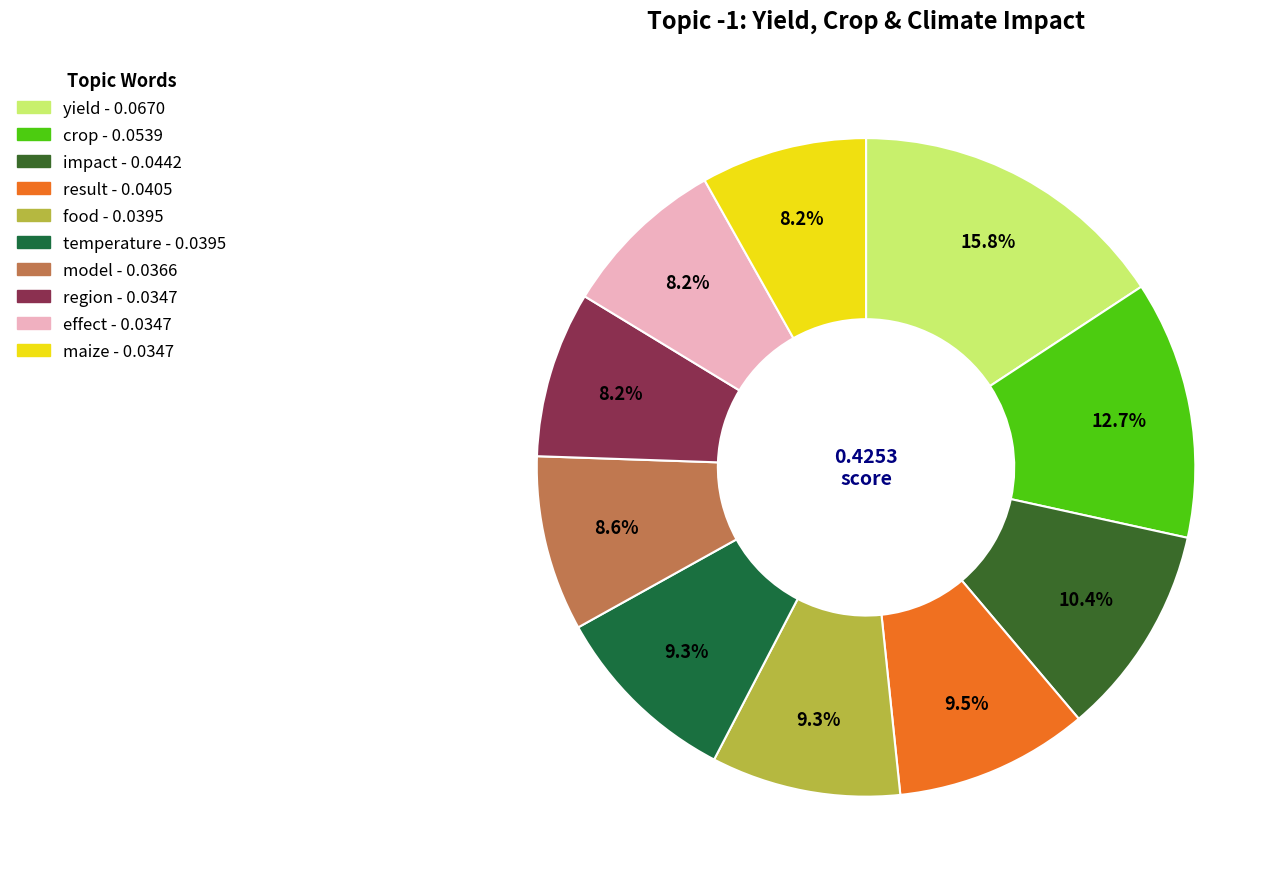

Is it true that result is 1% of the pie?

False